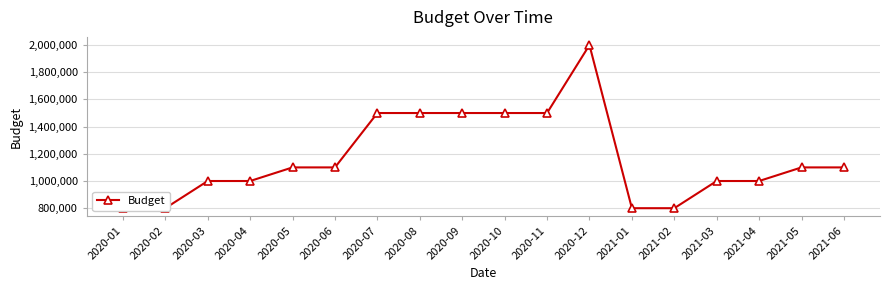

What is the average value?

1172222